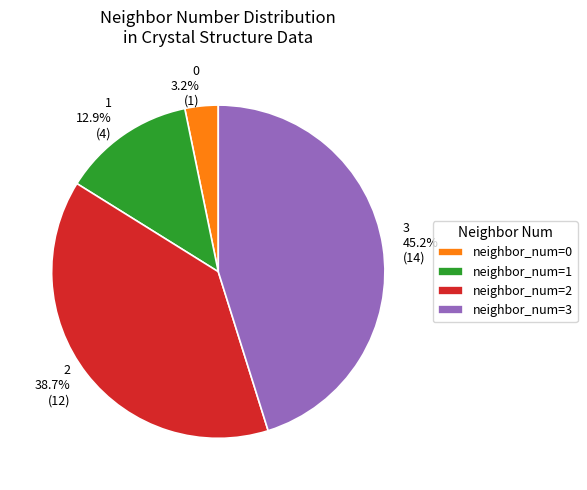

To the nearest percent, what percentage of the pie is 2?

39%